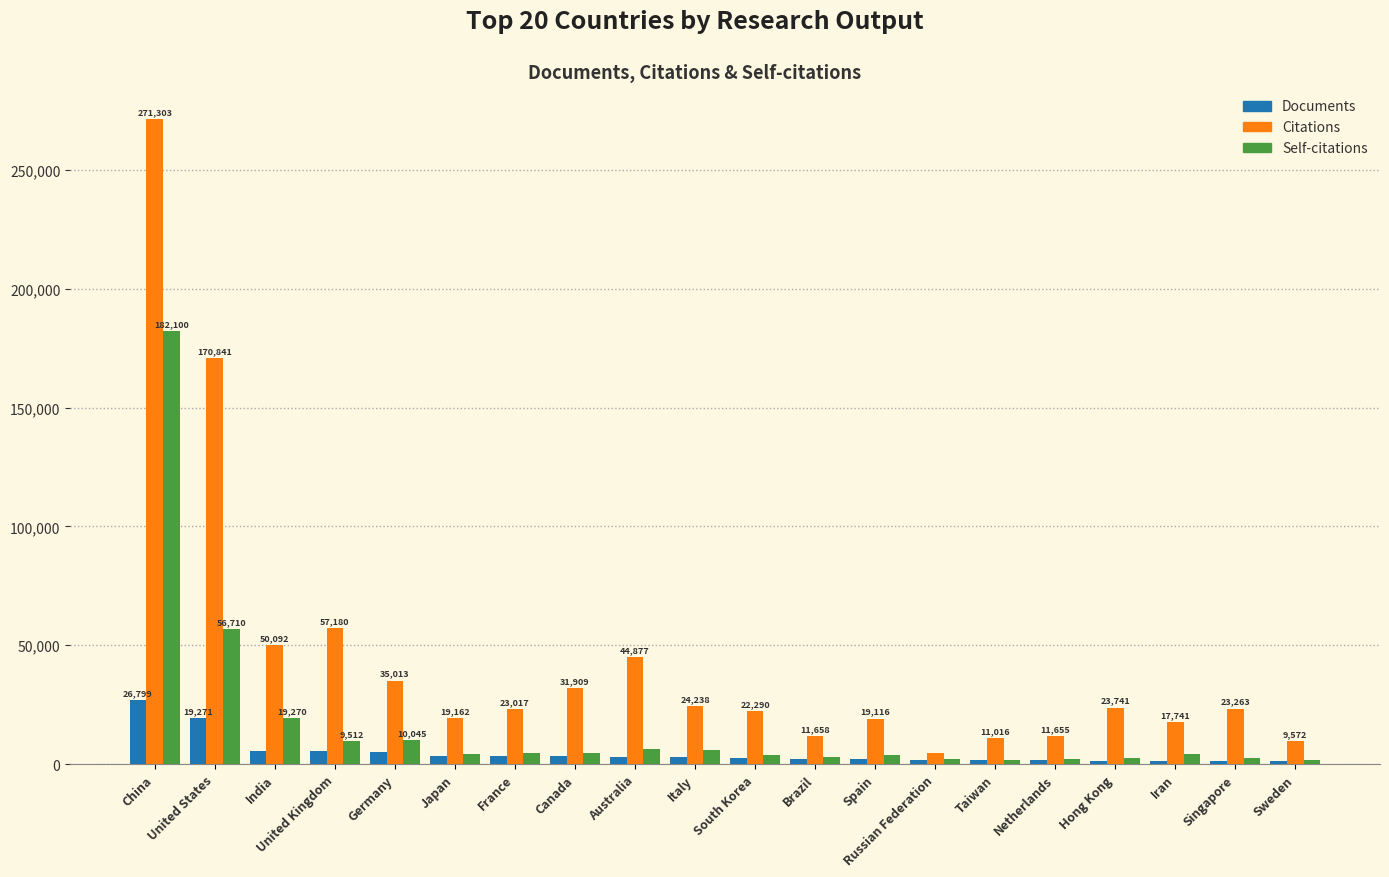

What is the maximum value for Citations?

271303